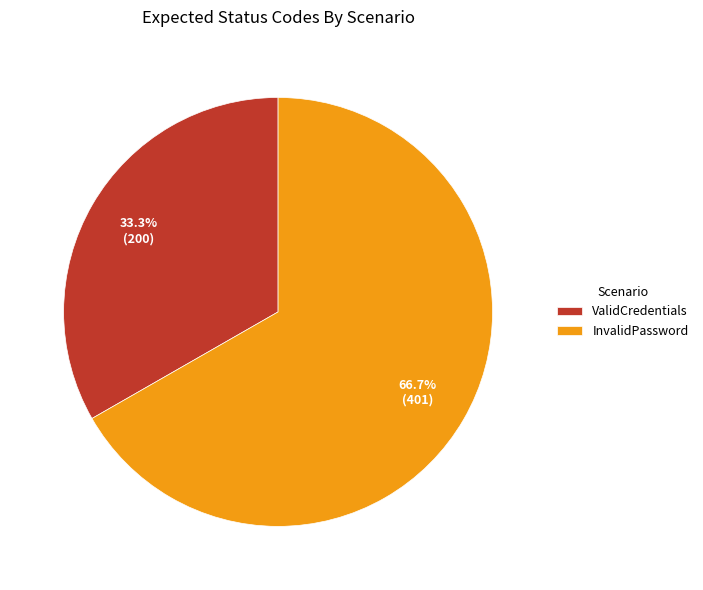

Is the sum of InvalidPassword and ValidCredentials greater than half?

Yes